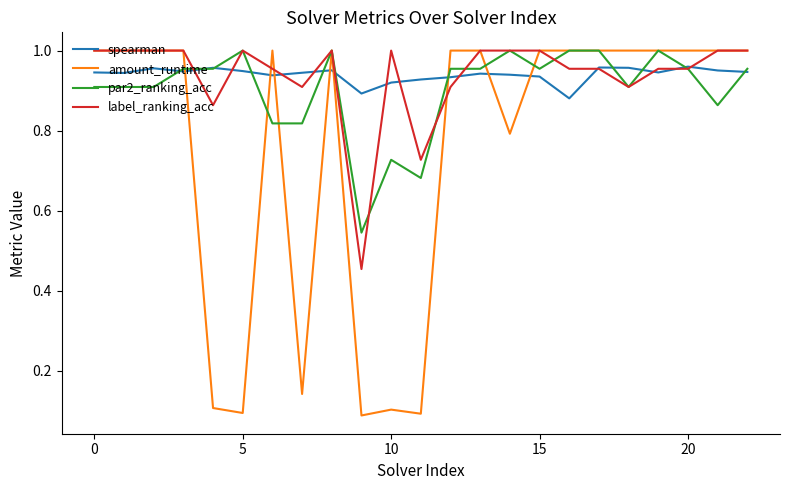

Which series has the largest range (max minus min)?

amount_runtime